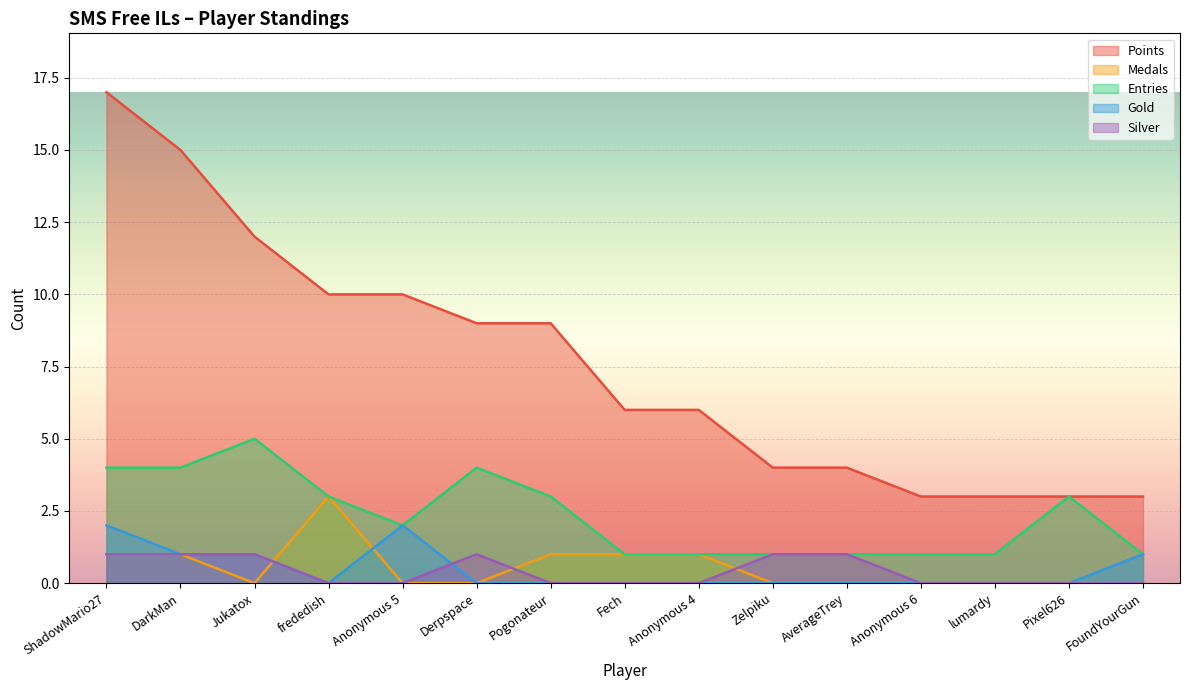

In Medals, how many points are lower than both neighbors (excluding endpoints)?

1